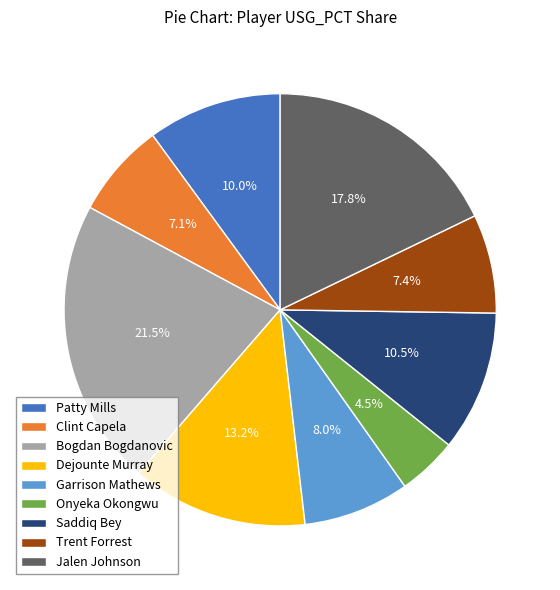

Which category has the biggest portion of the pie?

Bogdan Bogdanovic